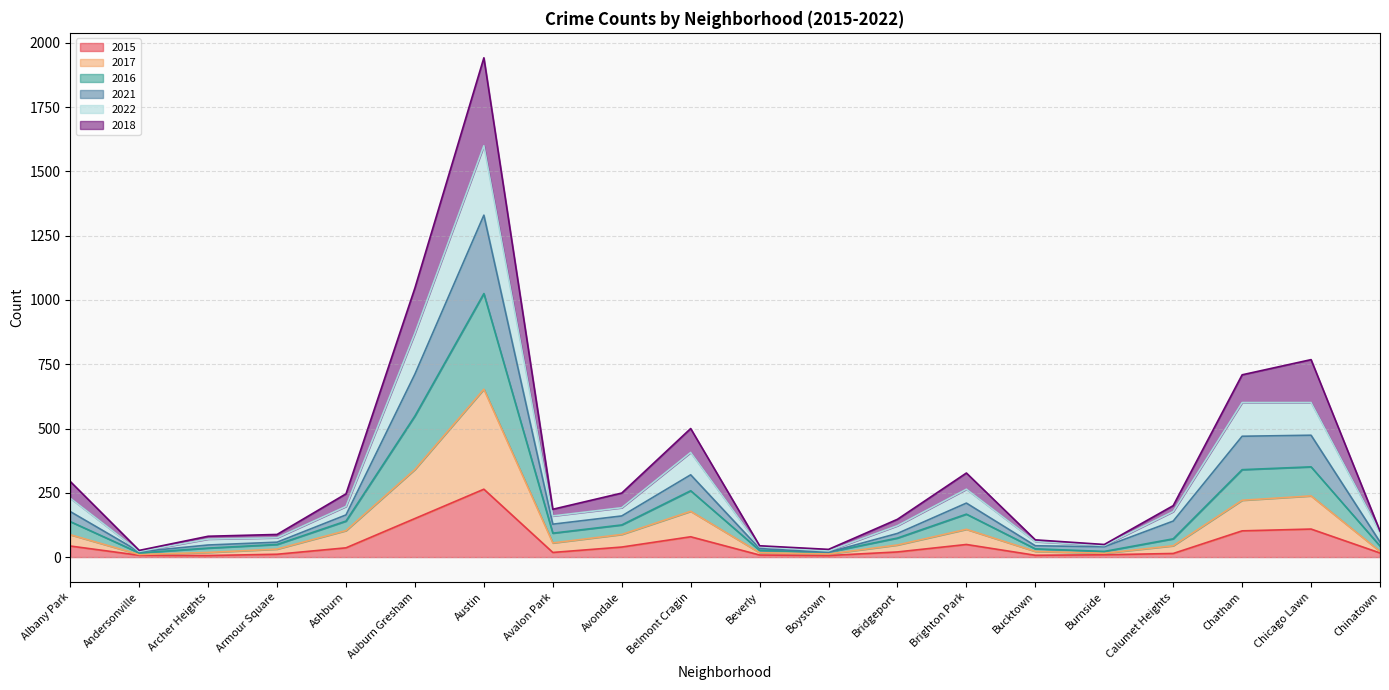

At which label does 2015 reach its peak?

Austin